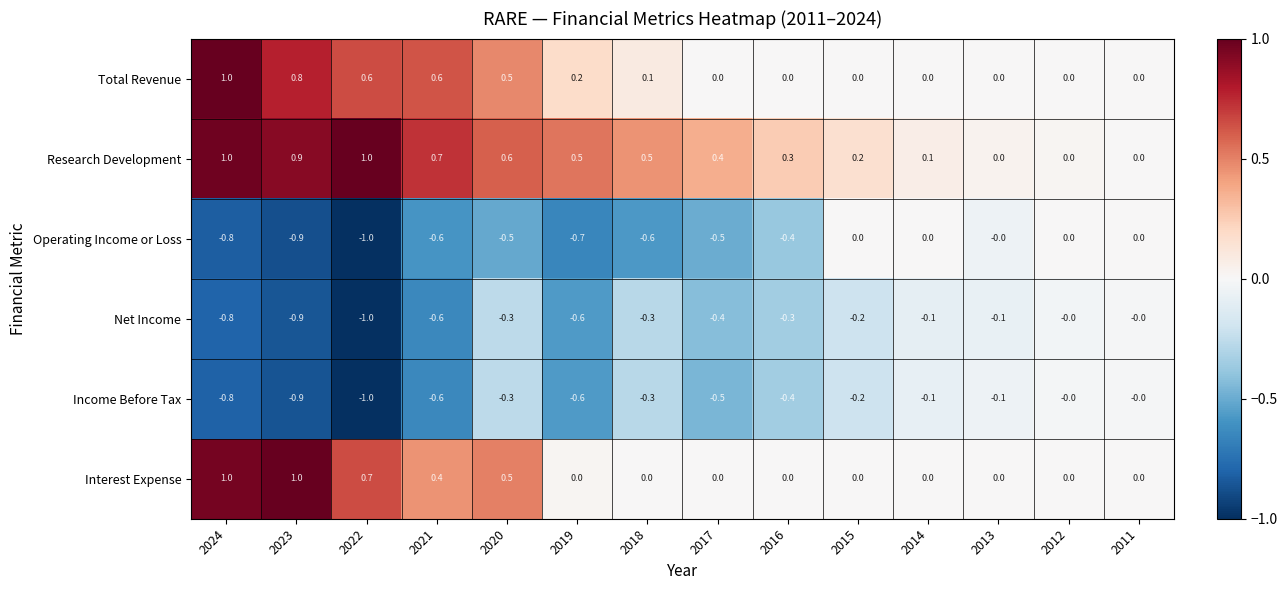

What is the sum of the Research Development values at 2022 and 2023?

1.9